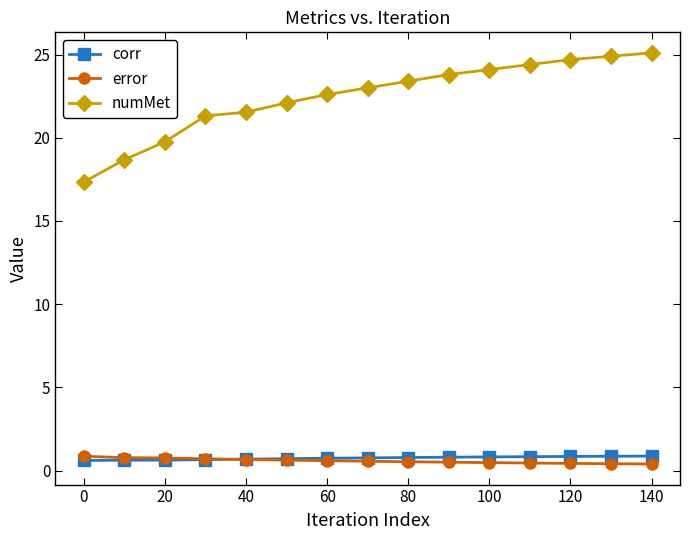

What is the greatest value displayed?

25.1